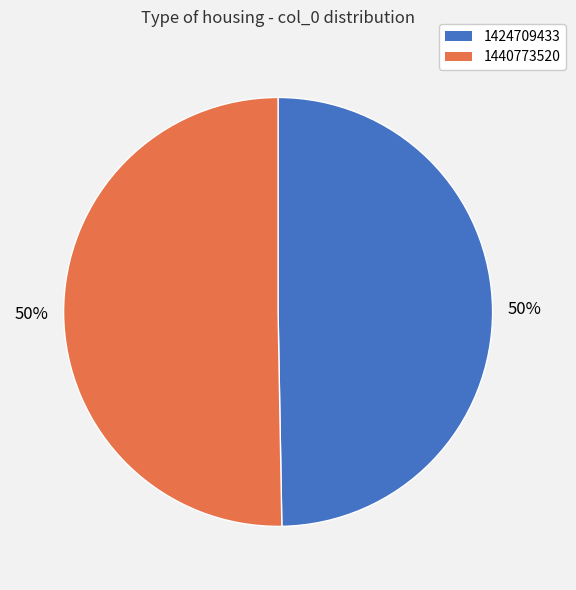

To the nearest percent, what is the combined percentage of 1424709433 and 1440773520?

100%